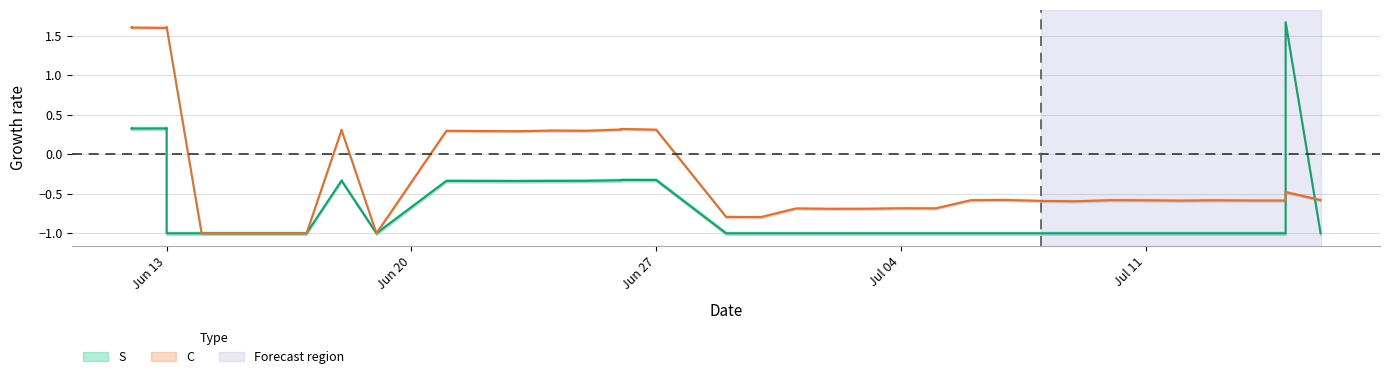

What is the label of the 7th point from the right?

Jul 11